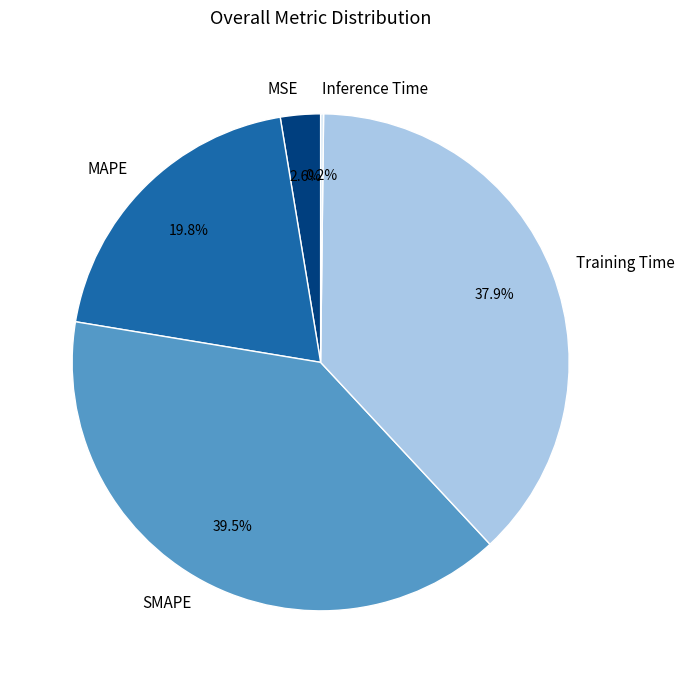

What portion of the pie excludes MSE?

97.4%